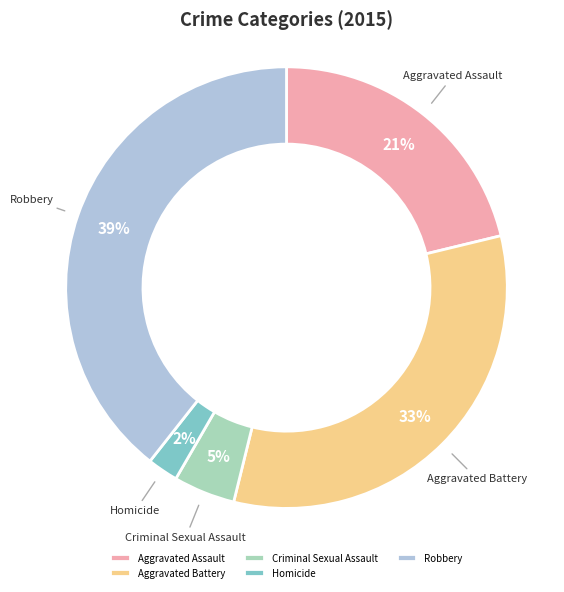

Which category has the biggest portion of the pie?

Robbery